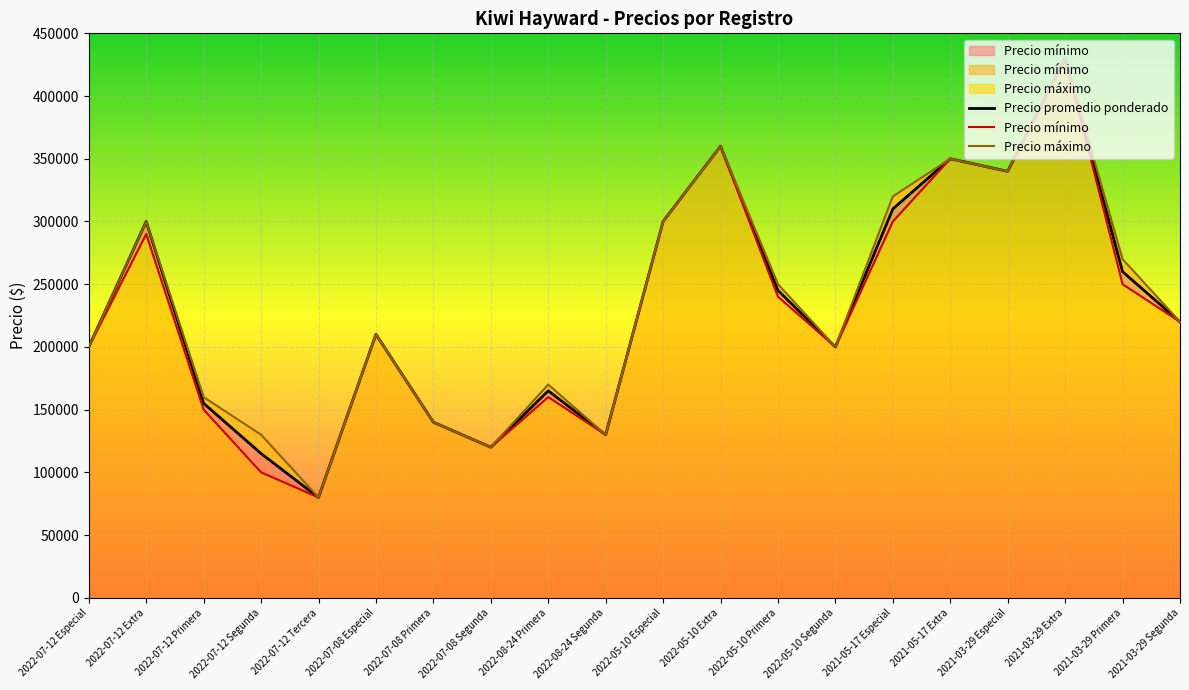

What are all the series names shown in the legend?

Precio promedio ponderado, Precio mínimo, Precio máximo